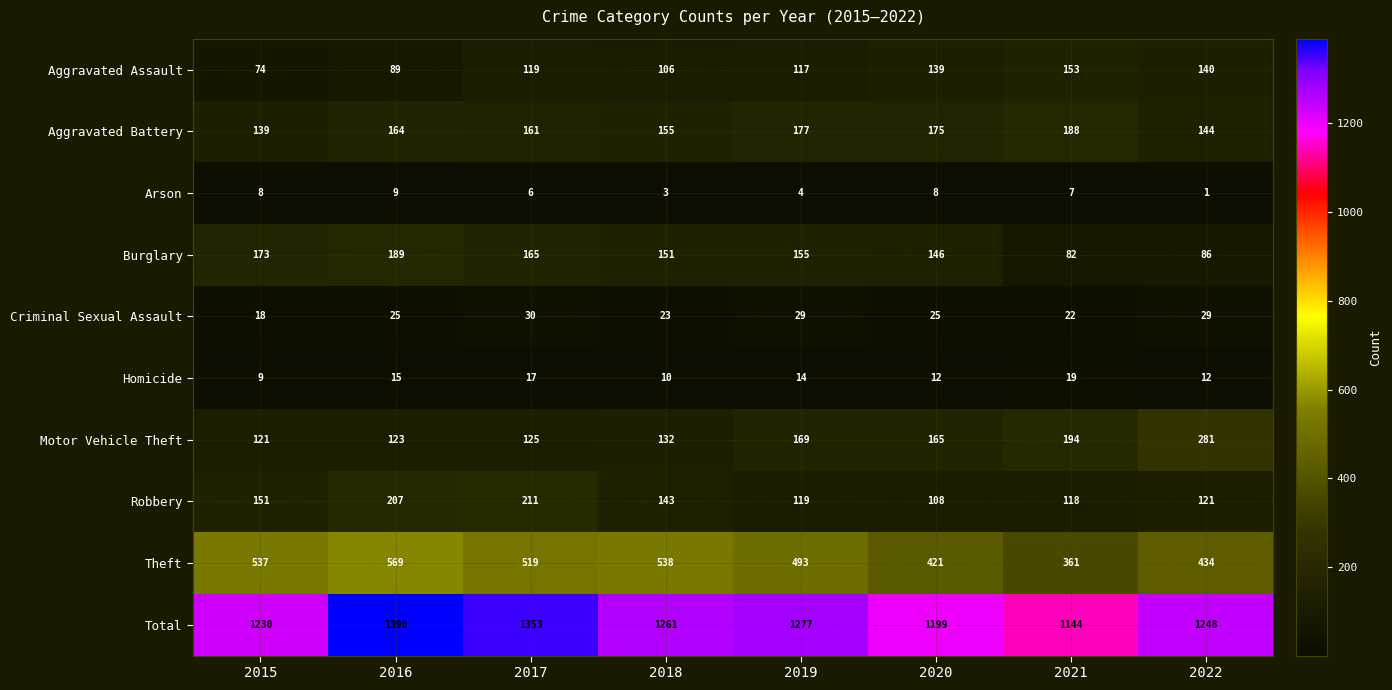

What is the average value of the Theft series?

484